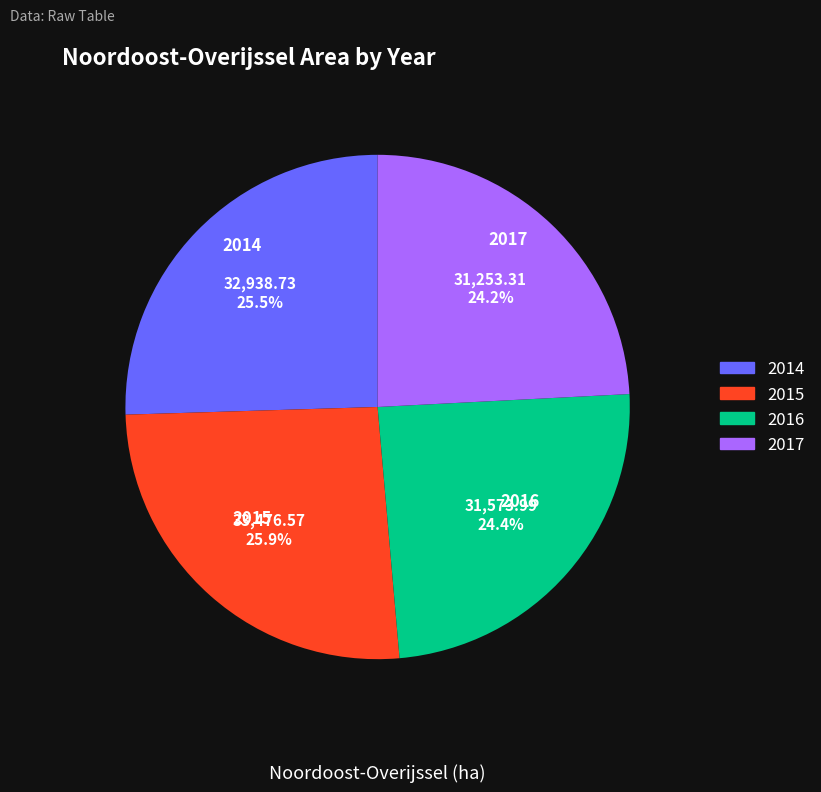

Does any single category account for the majority?

No